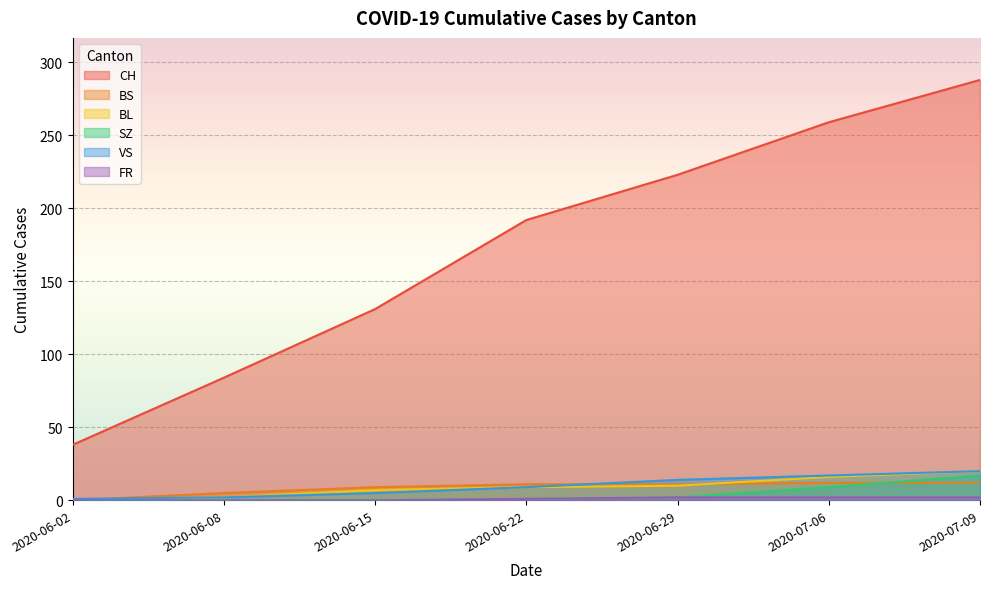

What is the sum of the FR values at 2020-07-09 and 2020-06-02?

2